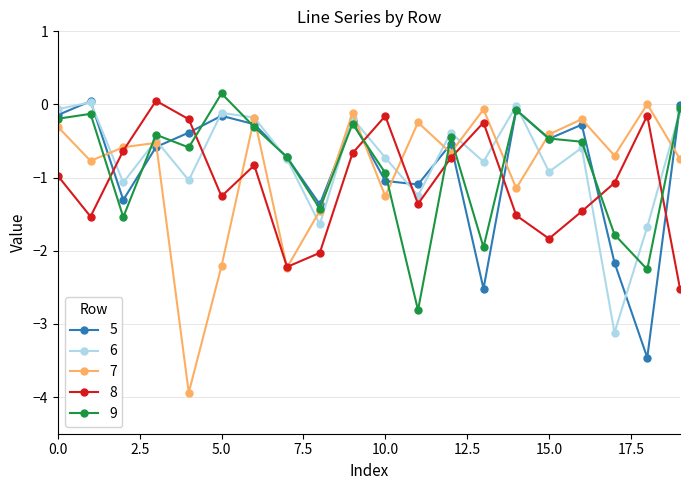

True or false: 6 has more than 0 points higher than both neighbors.

True